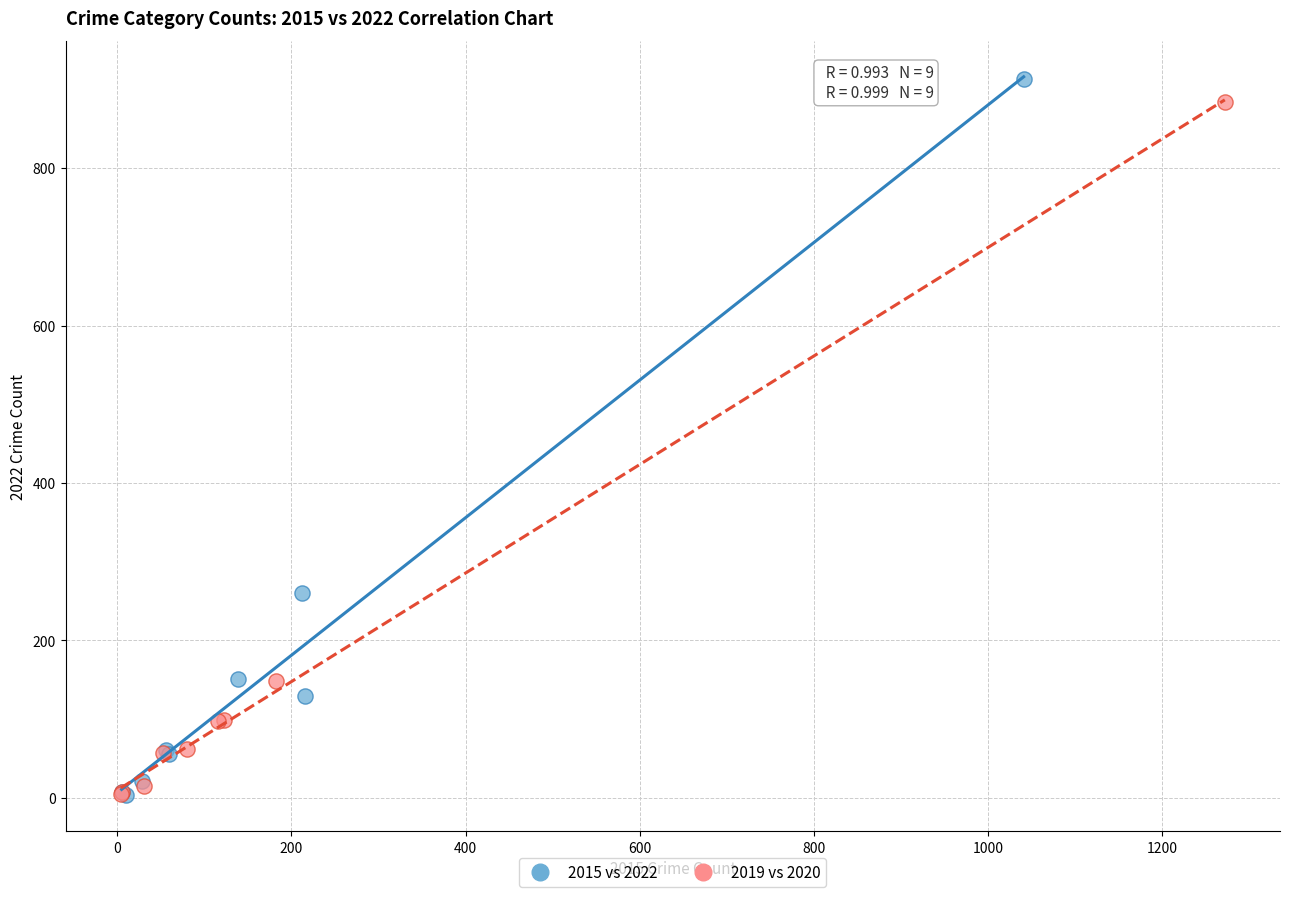

Which series contains the highest Y value?

2015 vs 2022